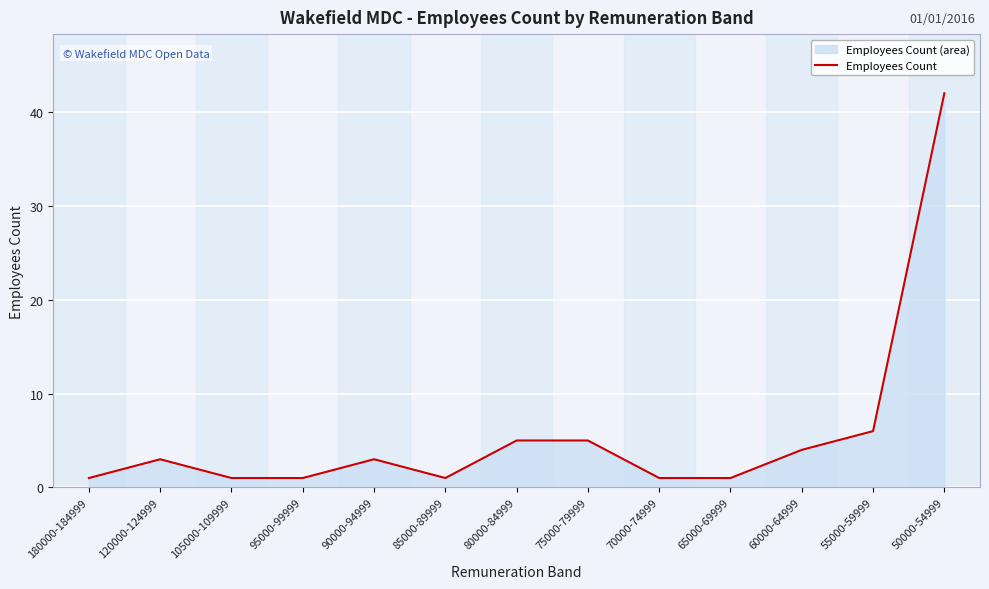

True or false: the data shows 3 at 80000-84999.

False